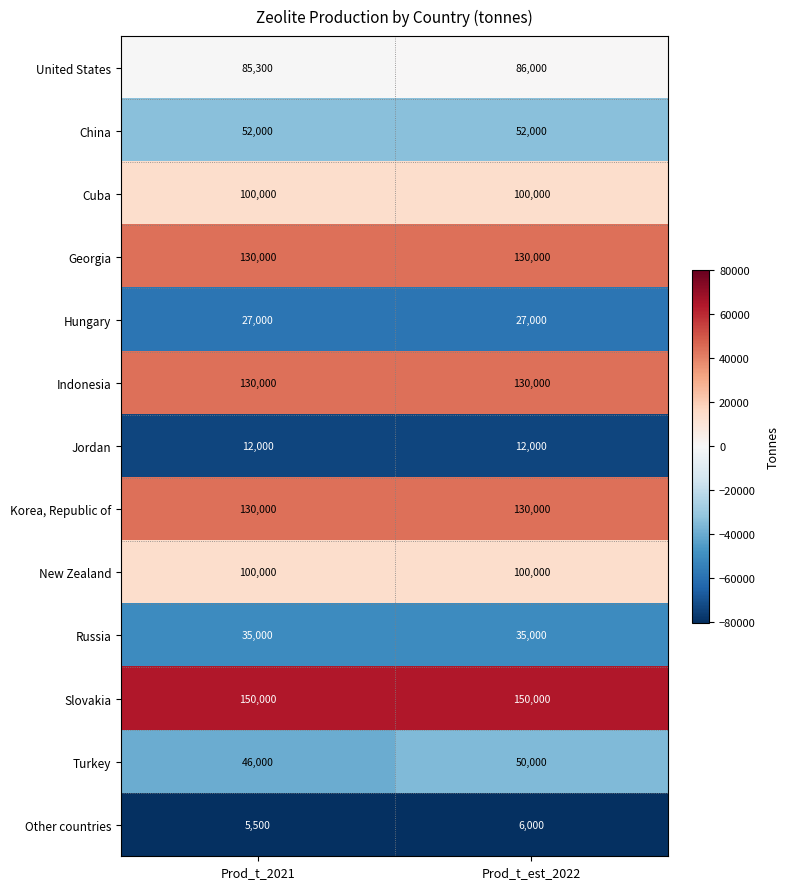

What is the total value across all series at Prod_t_2021?

1002800